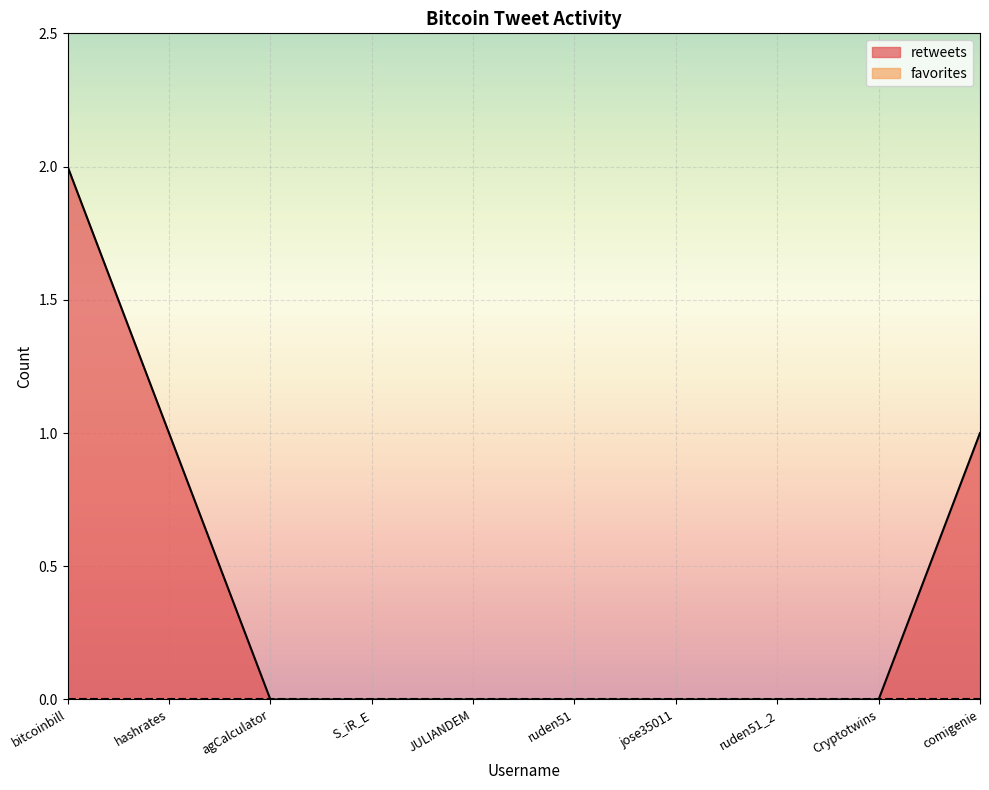

True or false: the data has more than 2 interior local peaks.

False